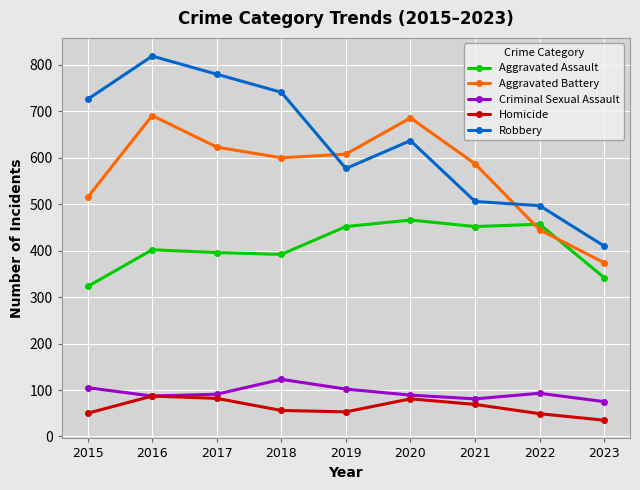

At which label does Criminal Sexual Assault first exceed 91?

2015